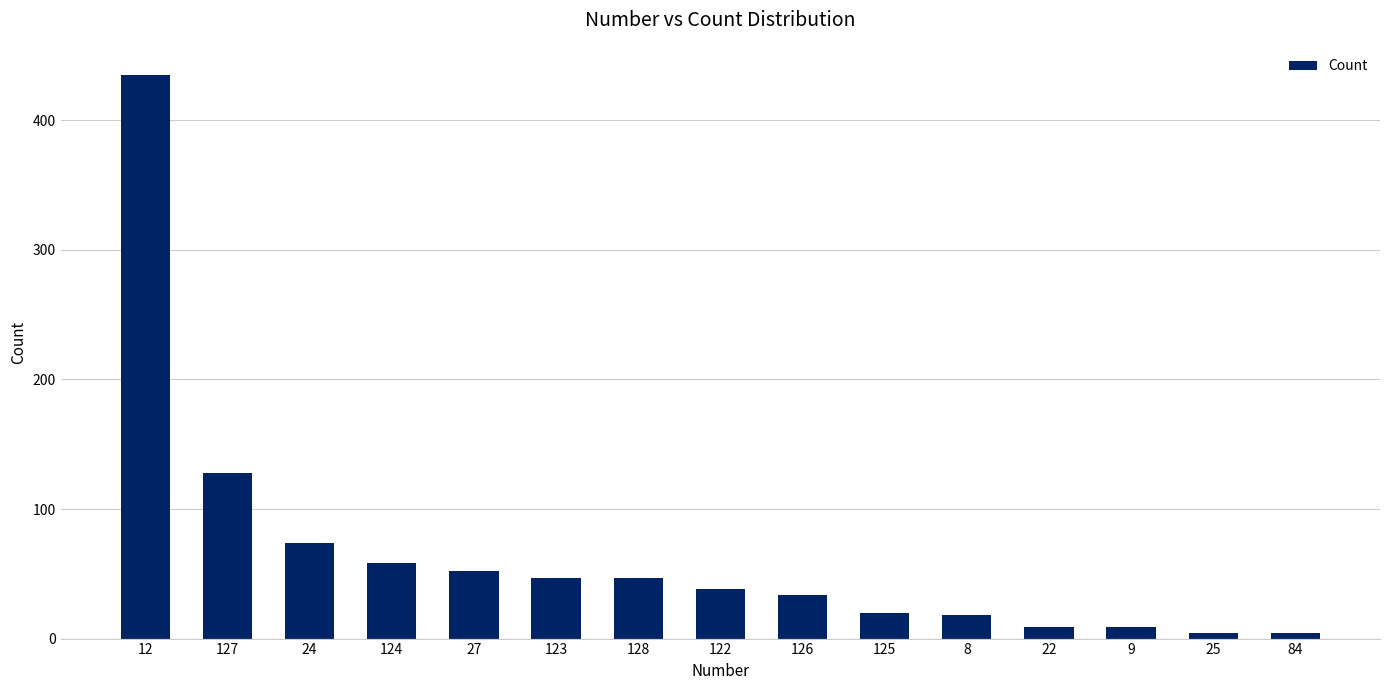

What is the difference between the maximum and minimum values?

431